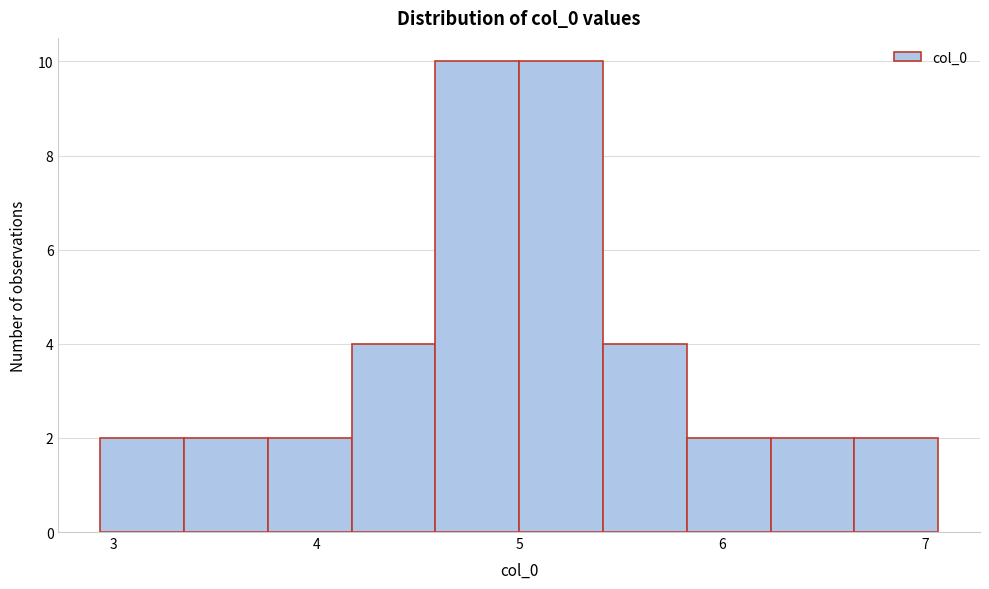

What is the height of the bar covering 2.9 to 3.3 on the x-axis? Neither the bar edges nor the heights are printed on the chart, so give them approximately, as read against the axes.

2